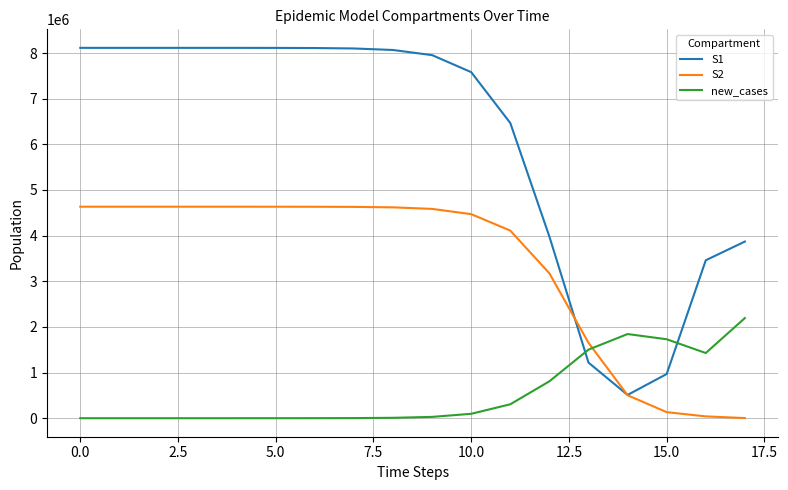

At how many categories does at least one series exceed 4888328?

12